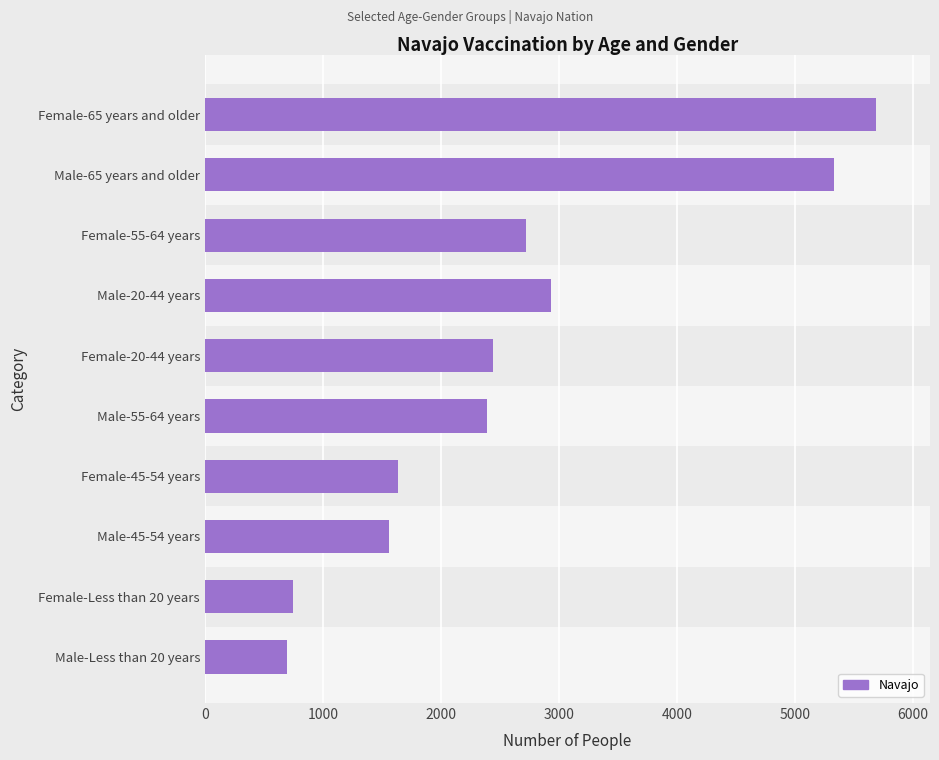

What is the label of the 1st bar from the top?

Female-65 years and older